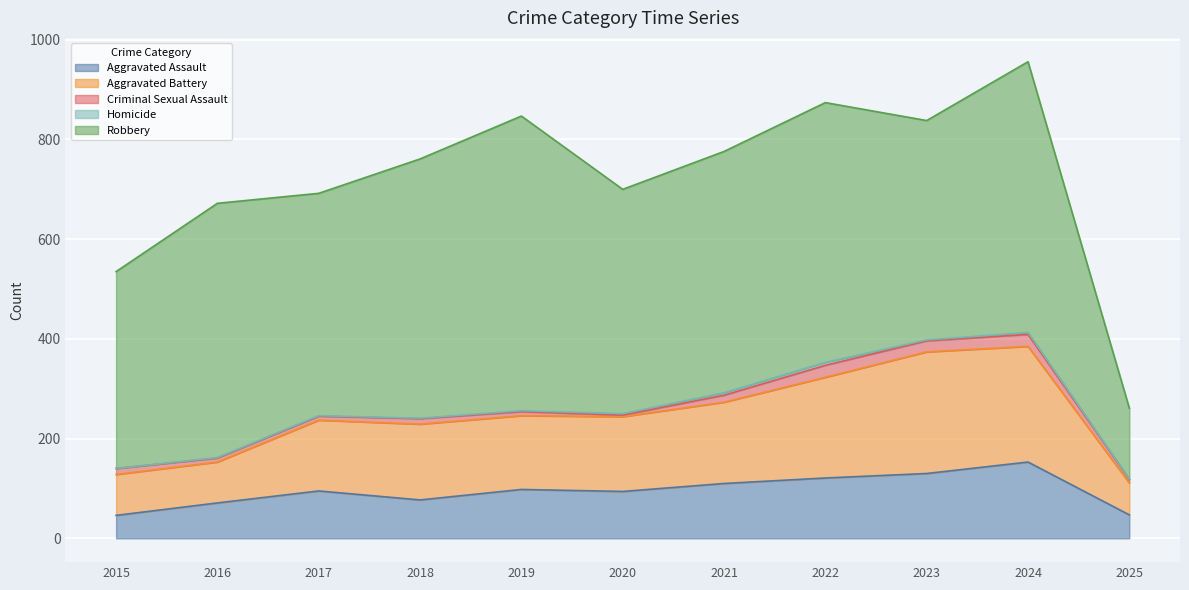

Reading right to left, extract all data points from this chart.

Aggravated Assault: 47	153	130	121	110	94	98	77	95	71	46
Aggravated Battery: 64	232	244	202	163	150	148	152	142	82	82
Criminal Sexual Assault: 7	24	22	24	14	3	8	11	8	8	12
Homicide: 1	4	2	6	5	3	2	1	1	1	0
Robbery: 142	543	440	521	484	450	591	520	446	510	395